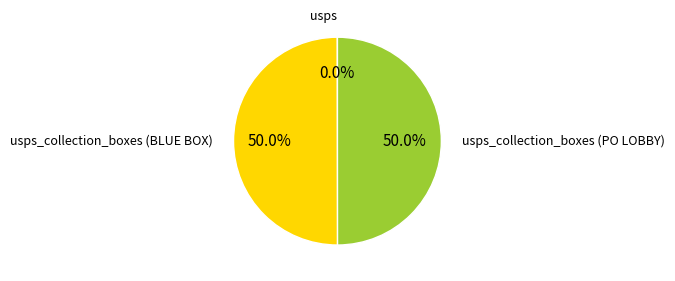

To the nearest percent, what is the difference between the largest and smallest slice percentages?

50%